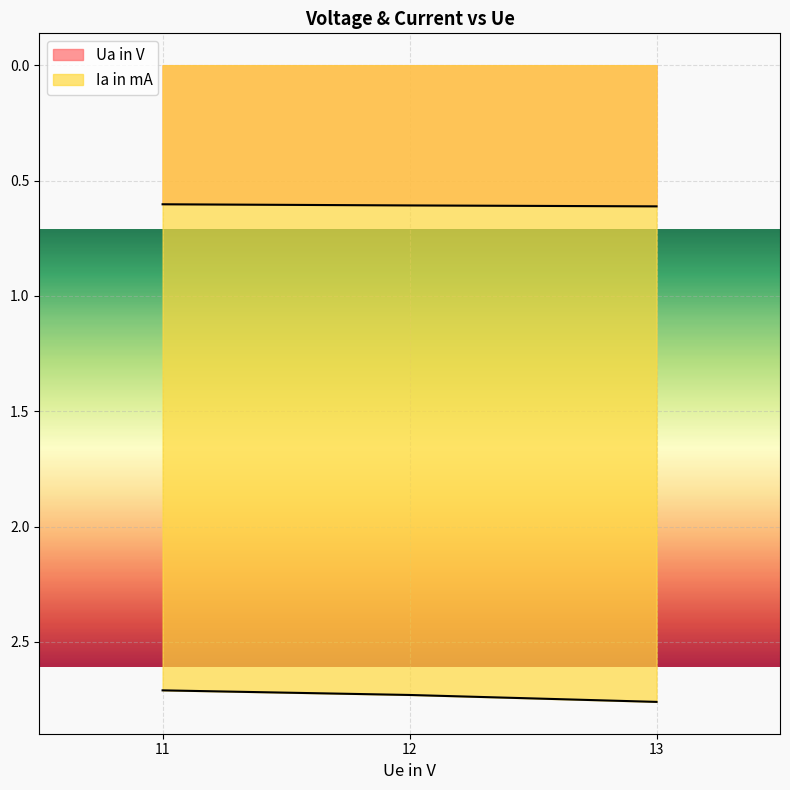

Reading right to left, extract all data points from this chart.

Ua in V: 11=0.6	12=0.6	13=0.6
Ia in mA: 11=2.7	12=2.7	13=2.8